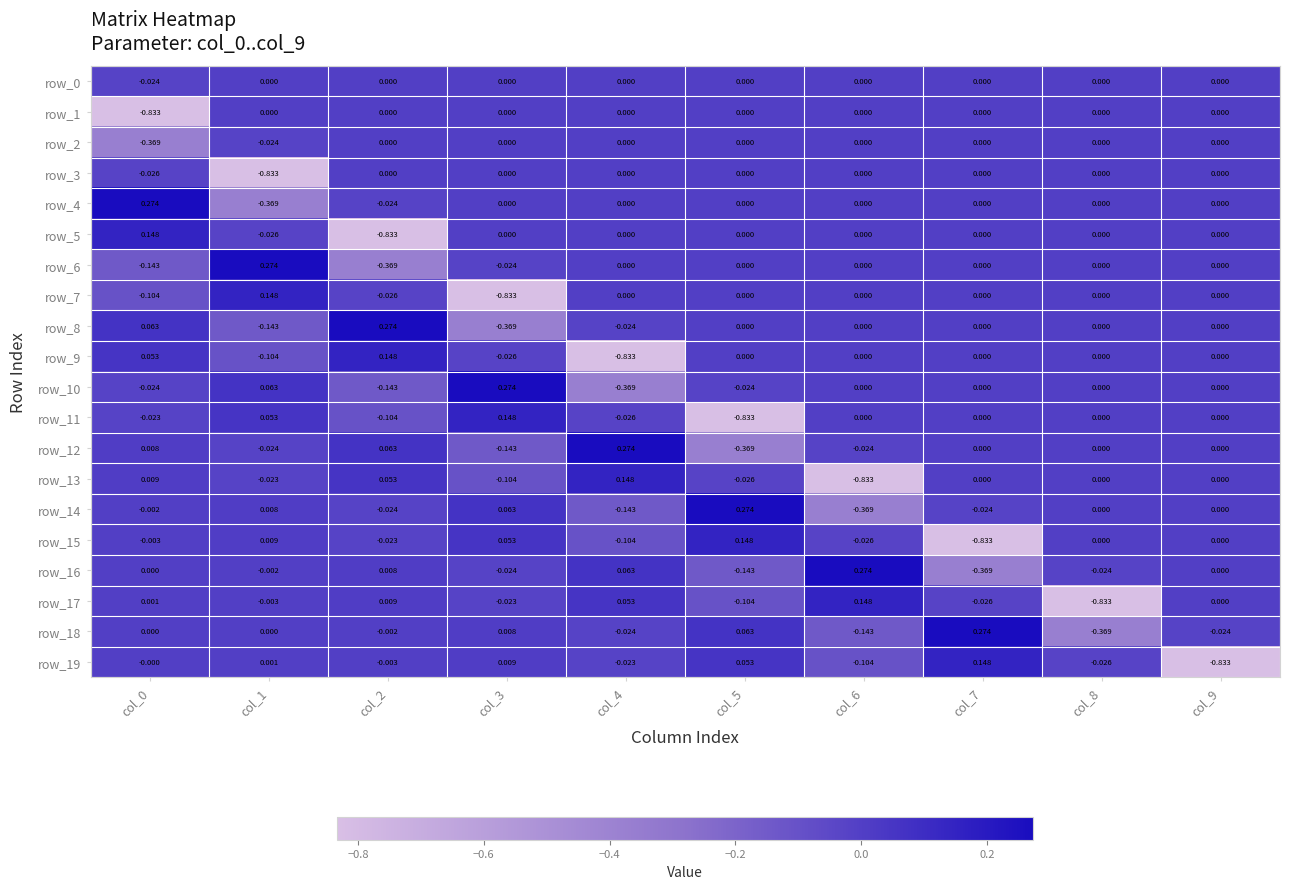

At which label does row_15 first exceed 0?

col_1